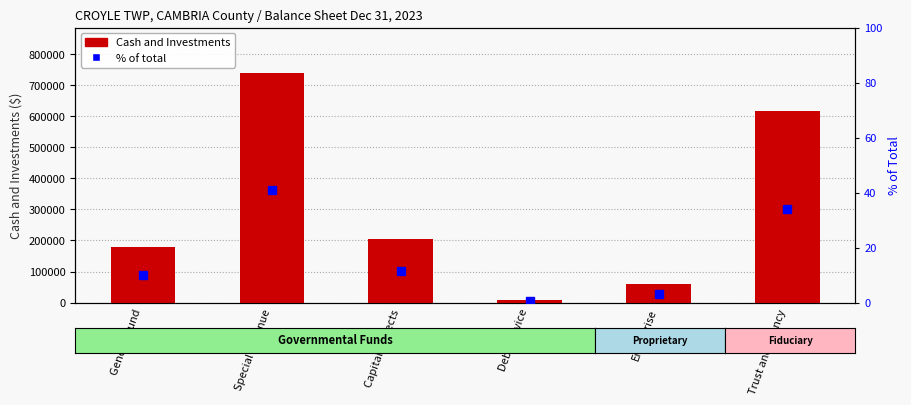

How many series are shown in this chart?

2